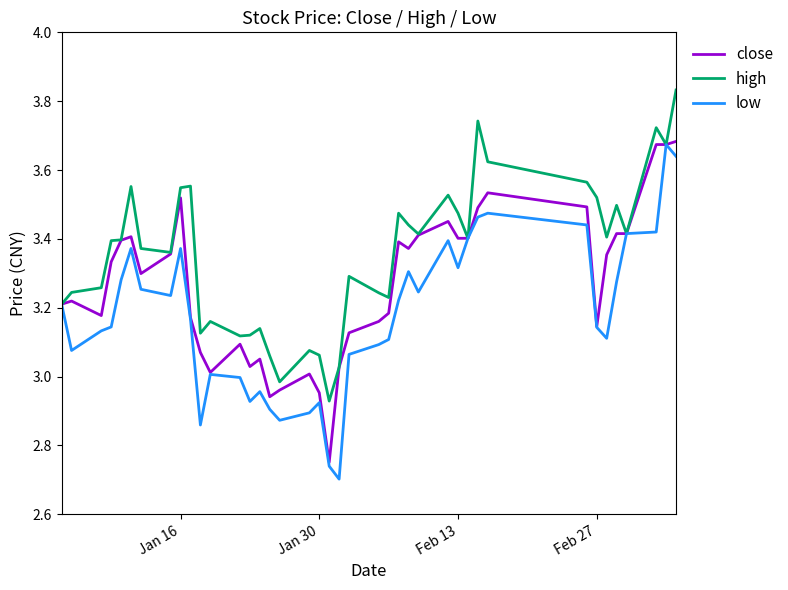

Which series has the largest total across all categories?

high